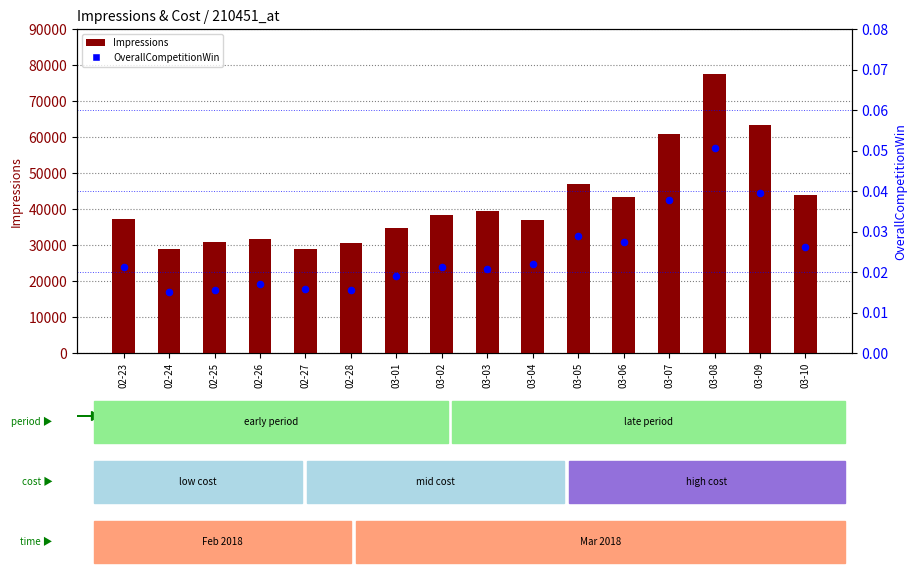

What are all the series names shown in the legend?

Impressions, OverallCompetitionWin